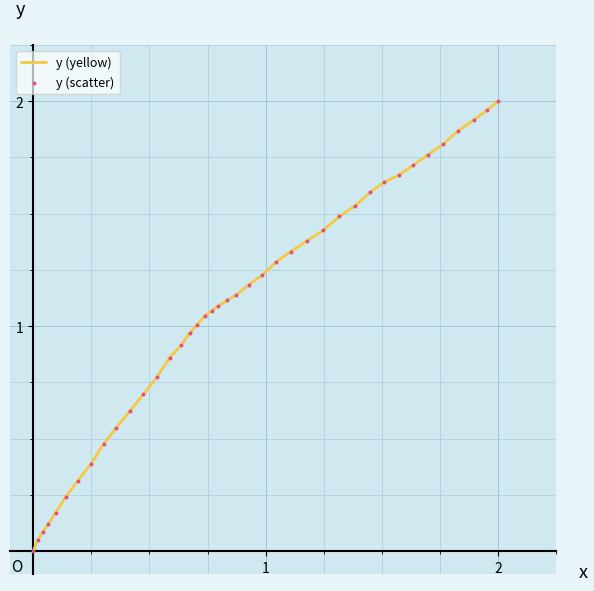

Is this an area chart (filled region under the line)?

No